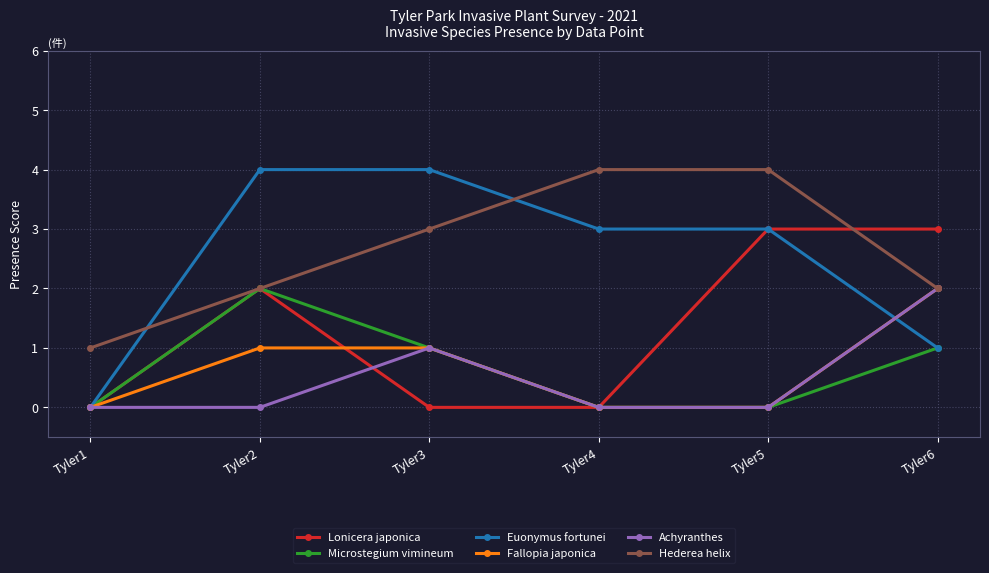

Count the number of categories in the chart.

6